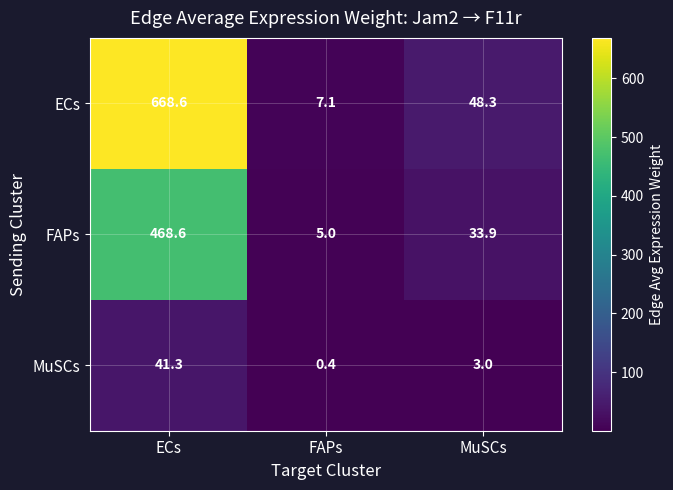

Which series changed the most between ECs and MuSCs?

ECs